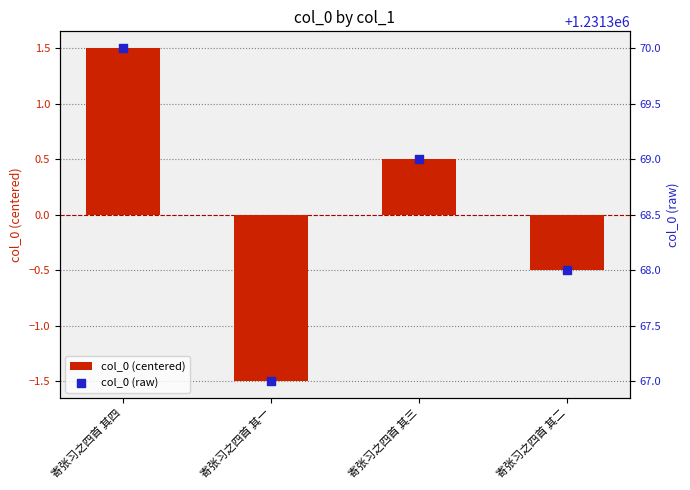

Is the value of col_0 (centered) at 寄张习之四首 其四 greater than the value of col_0 (raw) at 寄张习之四首 其二?

No